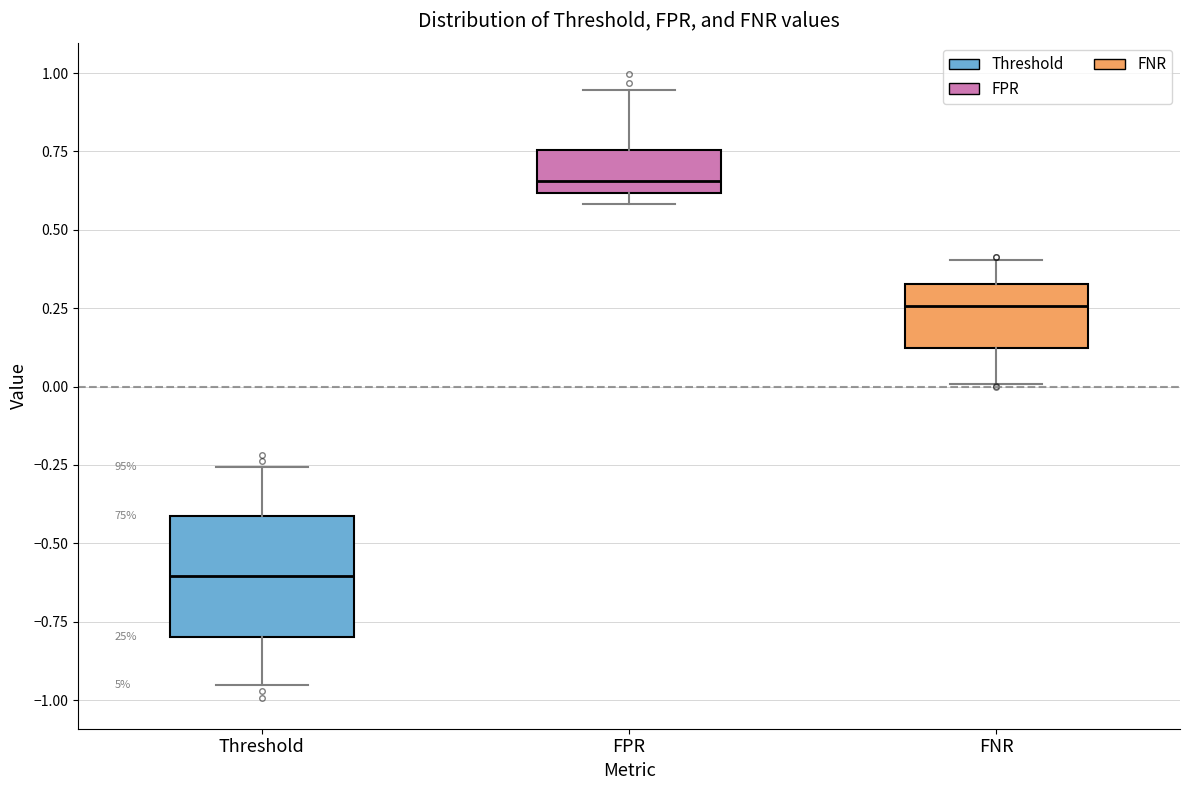

Reading left to right, transcribe this box plot: for each box, give where its median line is, the range the box spans, and where its two whiskers end, as read against the y-axis. The values are not printed on the chart, so give them approximately, as read against the axis.

Threshold: median -0.60, box -0.80 to -0.40, whiskers -0.95 to -0.25
FPR: median 0.65, box 0.60 to 0.75, whiskers 0.60 (just below the box's lower edge) to 0.95
FNR: median 0.25, box 0.10 to 0.35, whiskers 0.00 to 0.40